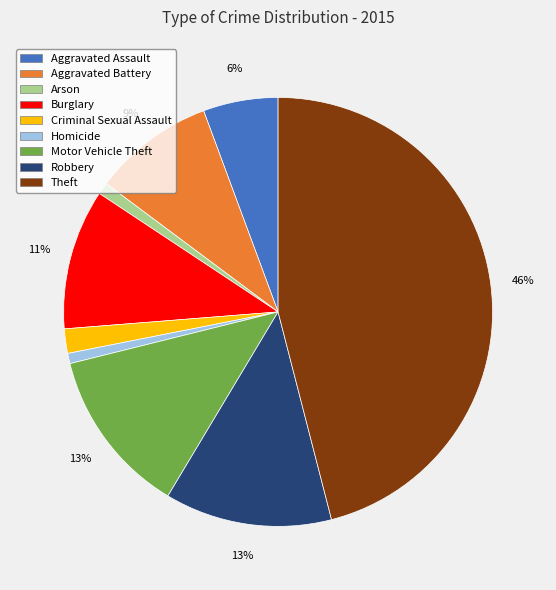

To the nearest percent, what is the average slice percentage?

11%